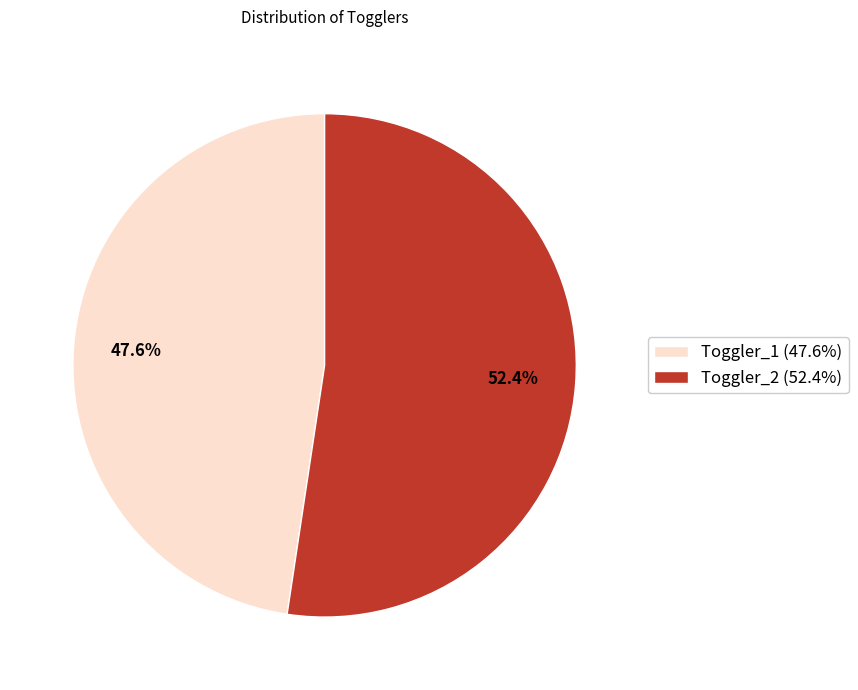

How many slices are in this pie chart?

2